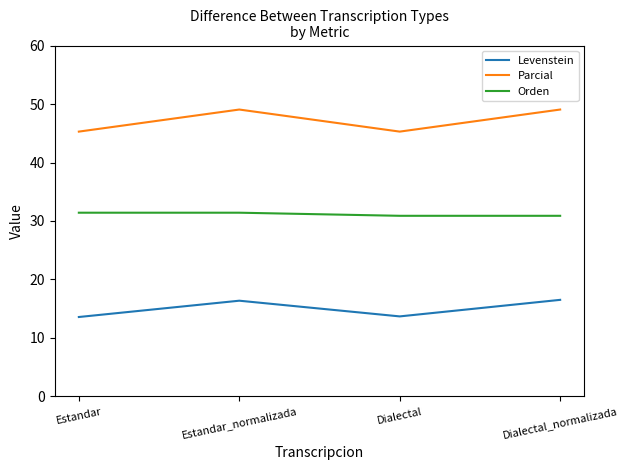

Count the number of categories in the chart.

4